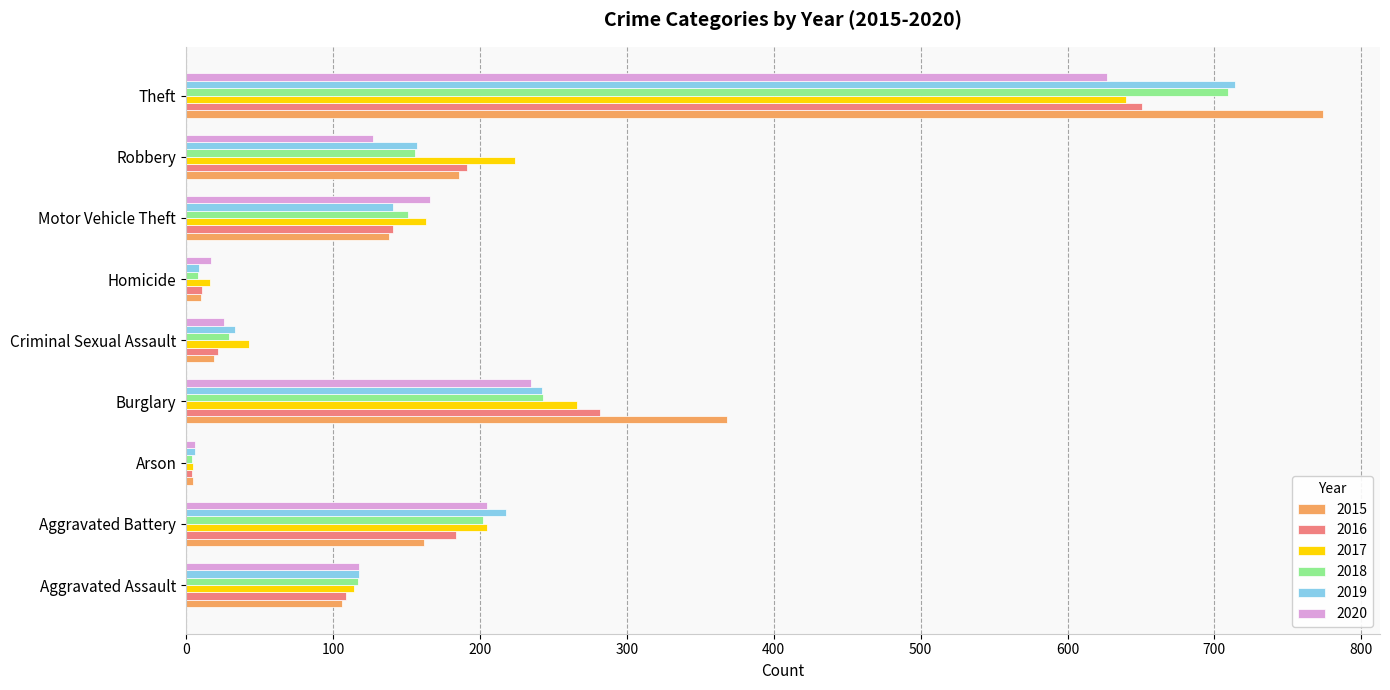

What is the difference between the highest and lowest values at Homicide?

9